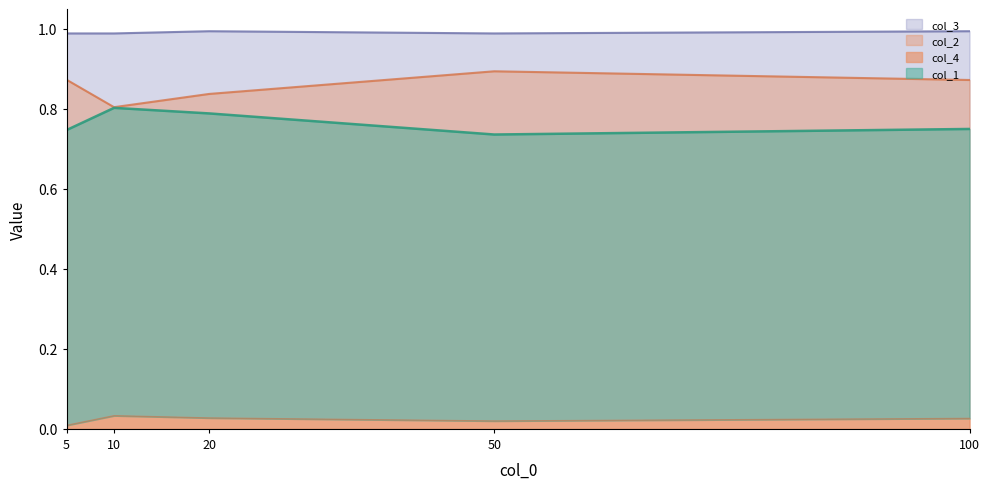

What is the sum of all col_4 values?

0.1